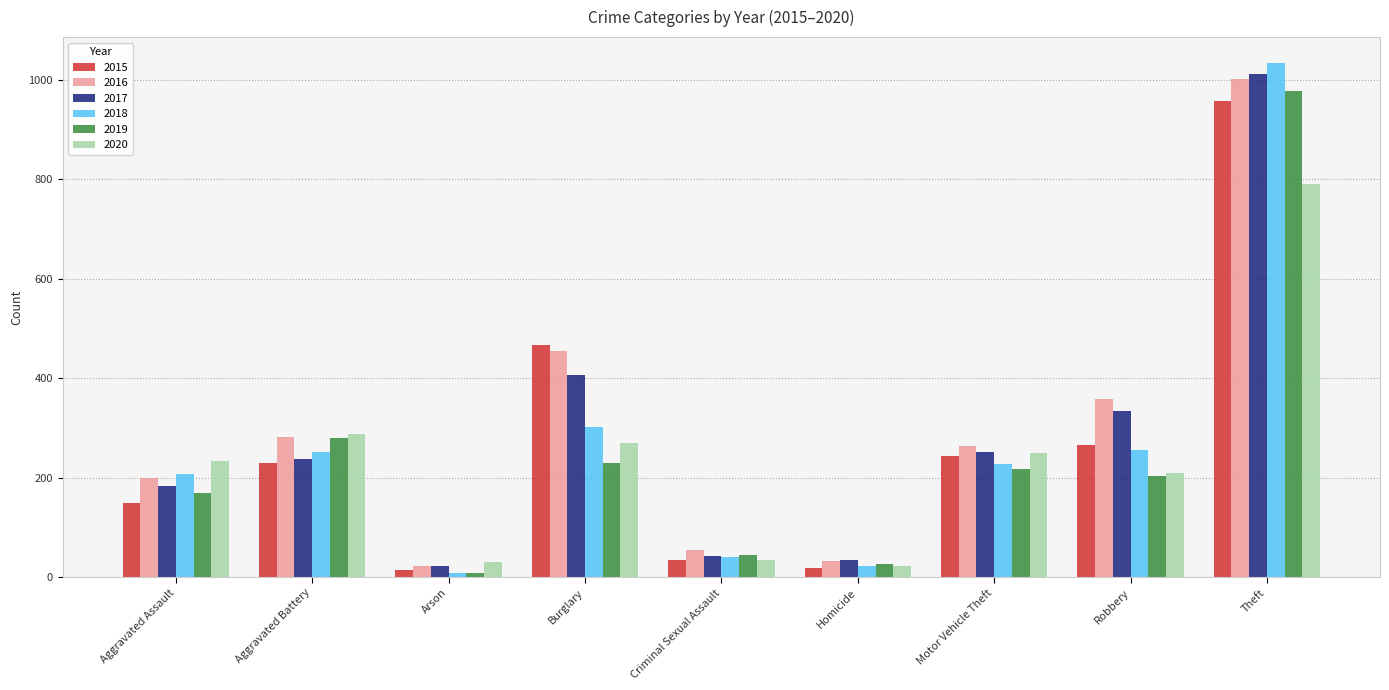

What is the average value of the 2020 series?

236